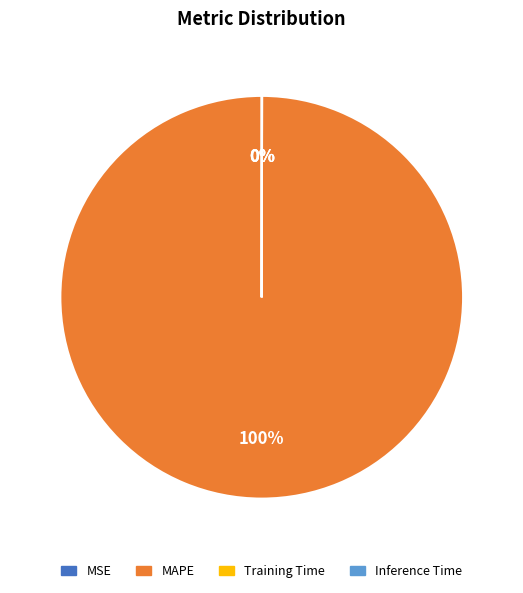

To the nearest percent, what is the difference between the largest and smallest slice percentages?

100%